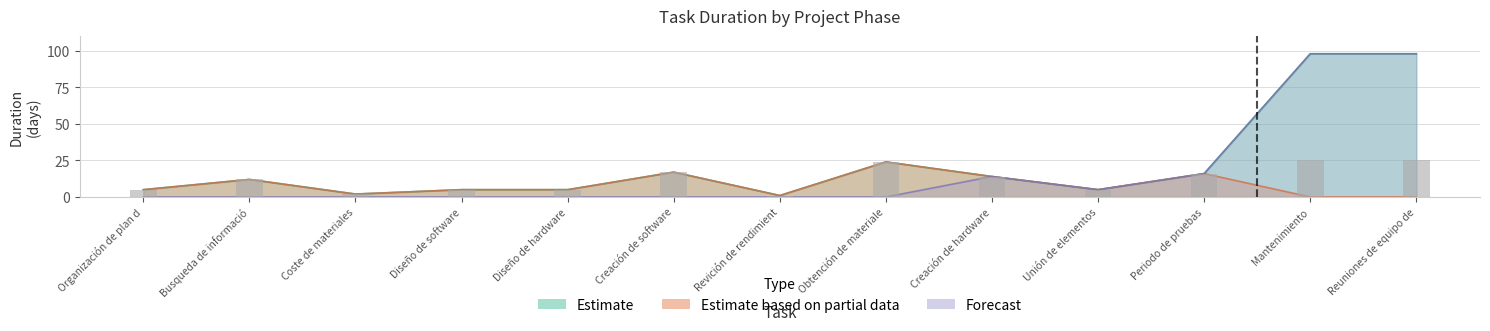

How many data points does each series have?

13